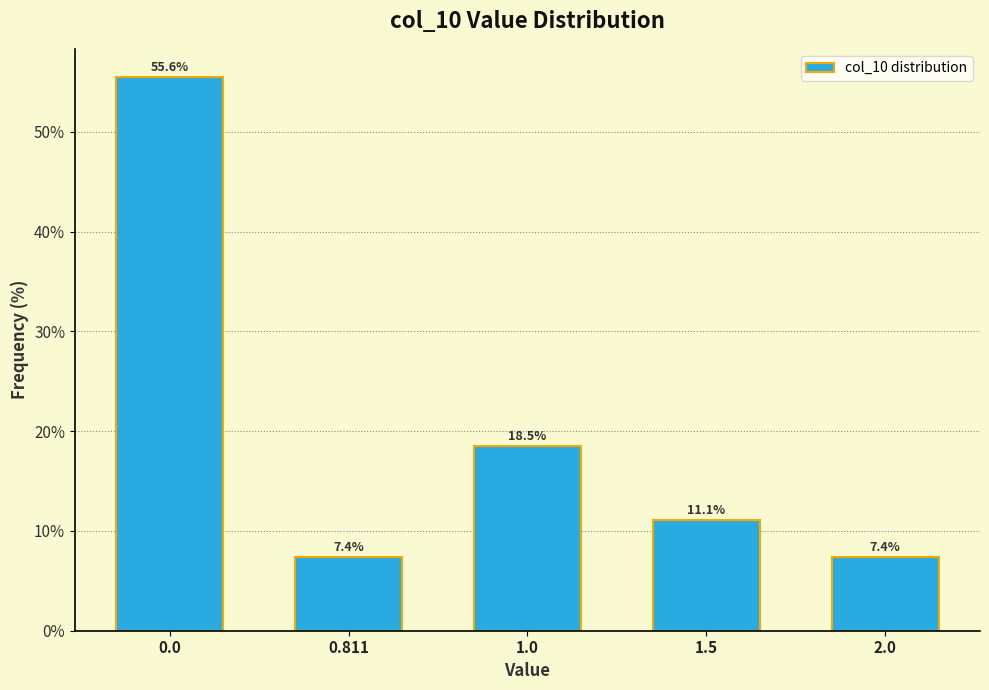

Reading right to left, what are all the values shown in this chart?

7.4	11.1	18.5	7.4	55.6